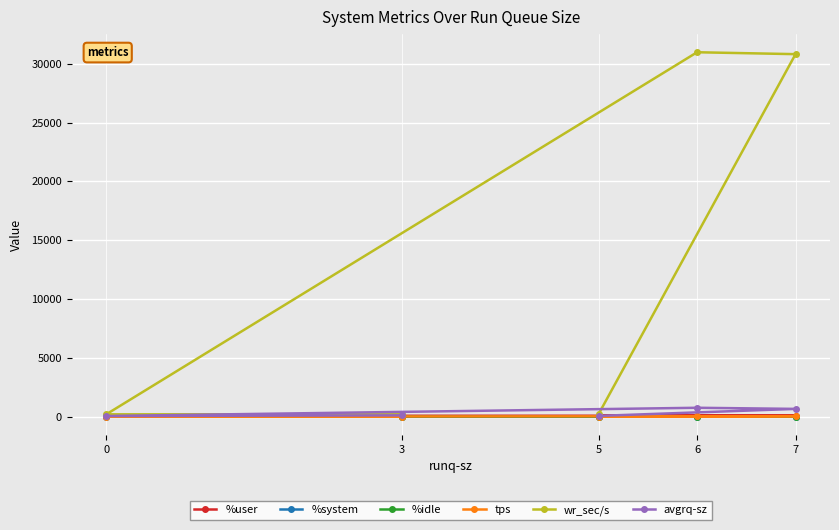

The value of %idle at 6 is 11.8. True or false?

True